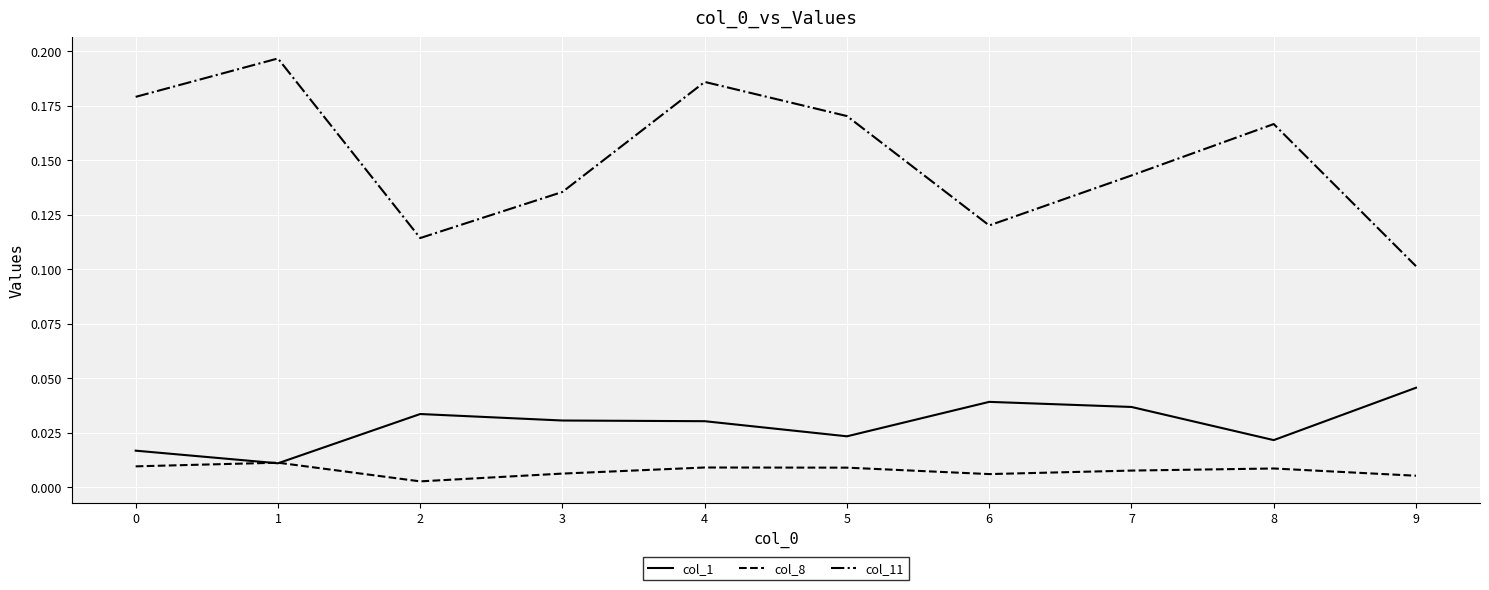

At which label is col_11 closest to 0?

9